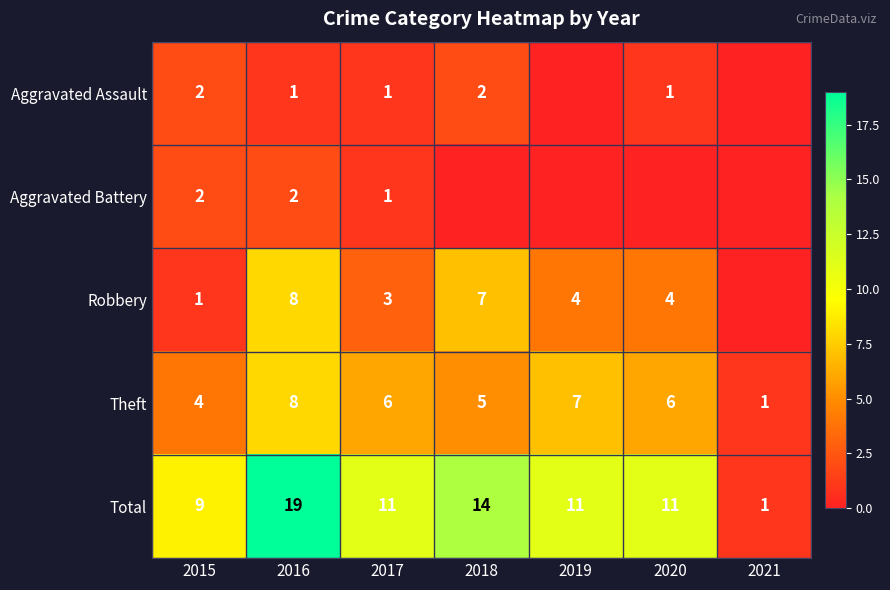

What is the highest value of the Theft series?

8